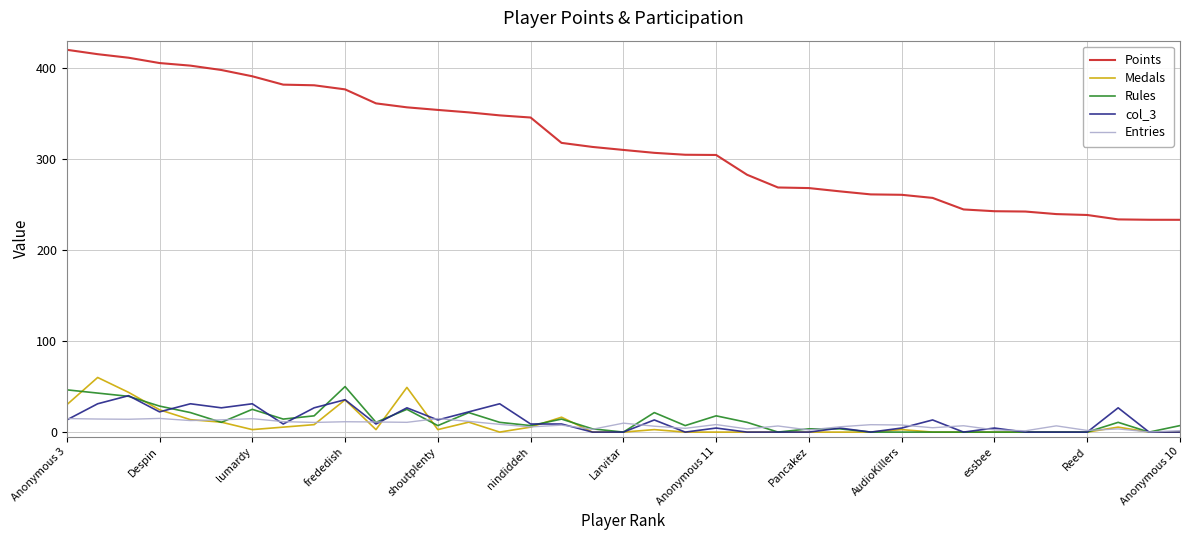

Which series has the largest range (max minus min)?

Points